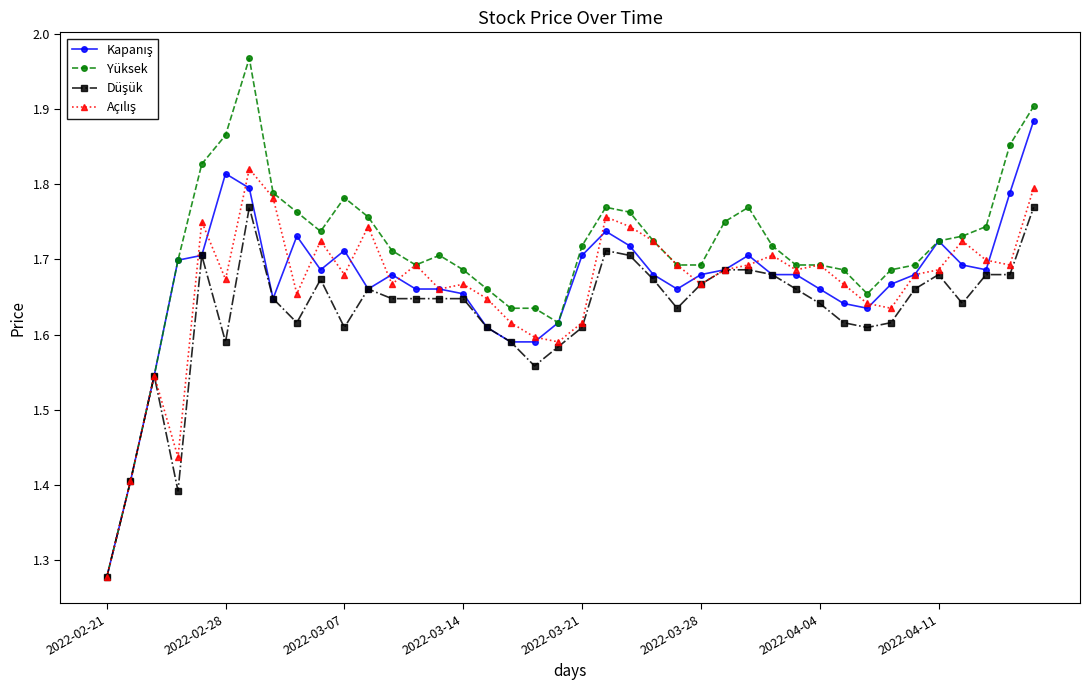

At how many categories does at least one series exceed 1?

40